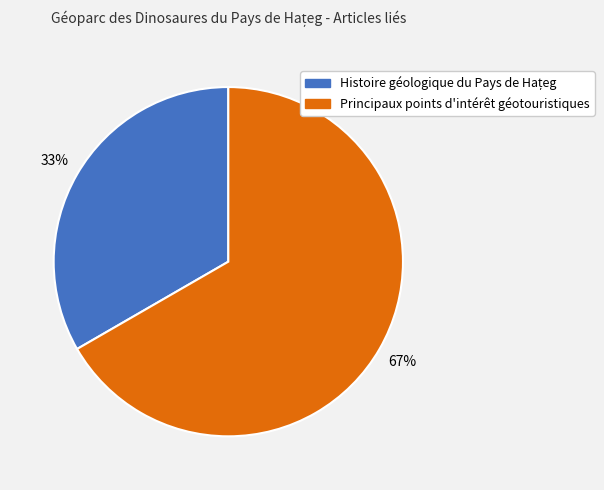

What percentage is the Principaux points d'intérêt géotouristiques slice, to the nearest percent?

67%